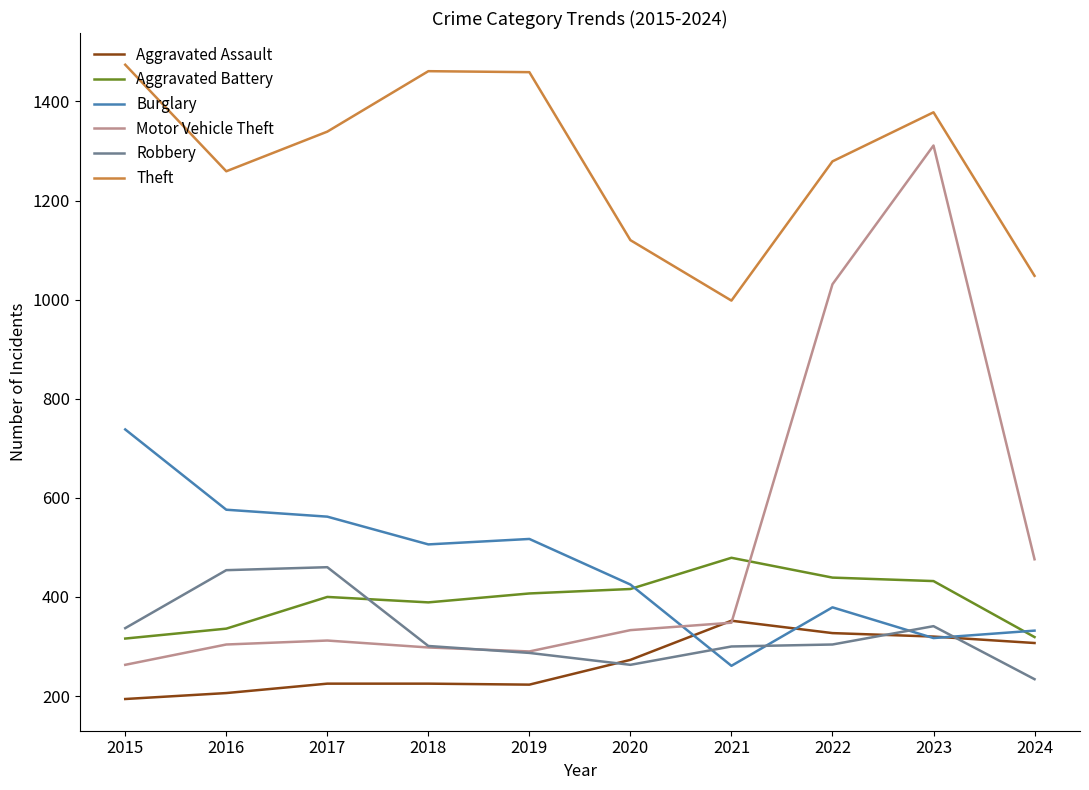

Between which two adjacent categories do Burglary and Motor Vehicle Theft first intersect?

2020 and 2021